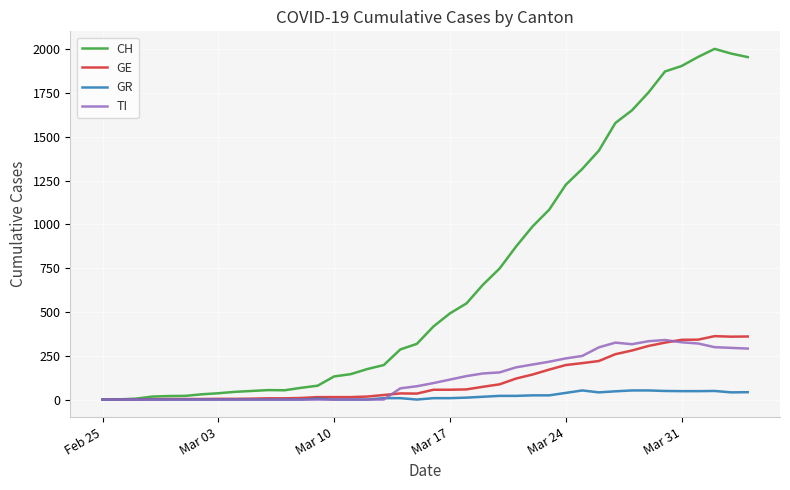

Which series has the widest spread of values?

CH